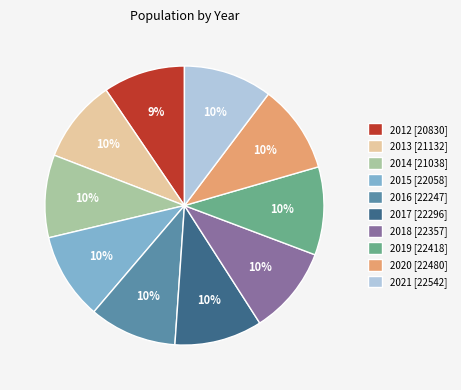

To the nearest percent, what portion does 2017 represent?

10%